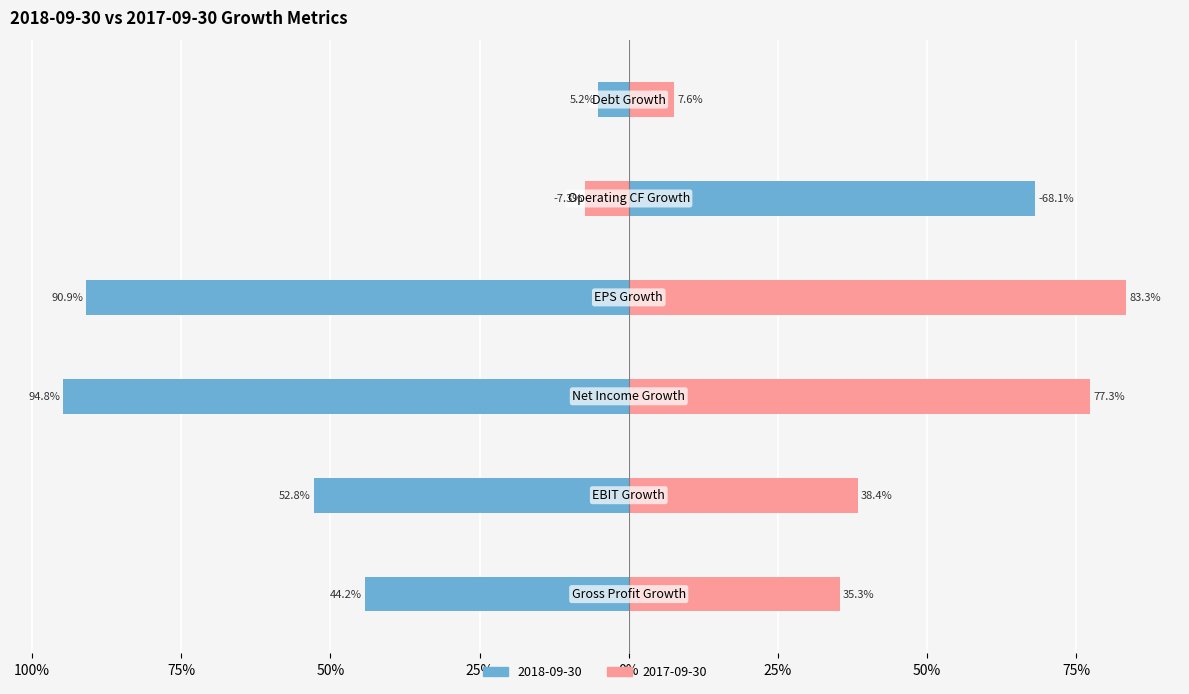

The value of 2017-09-30 at EBIT Growth is 0.4. True or false?

True